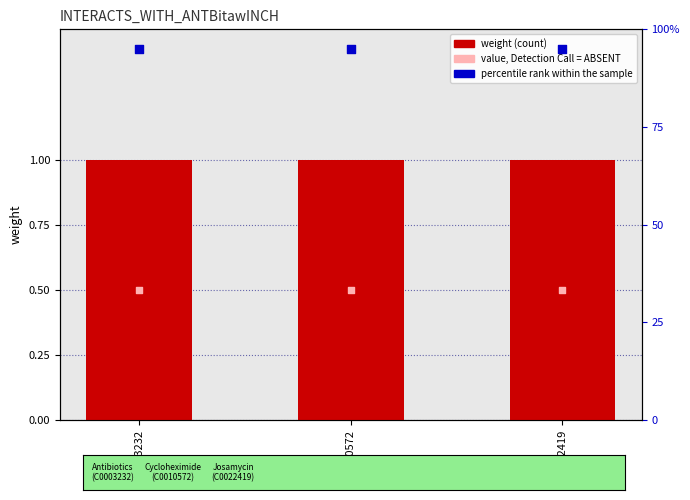

Which series reaches the minimum Y coordinate?

value, Detection Call = ABSENT